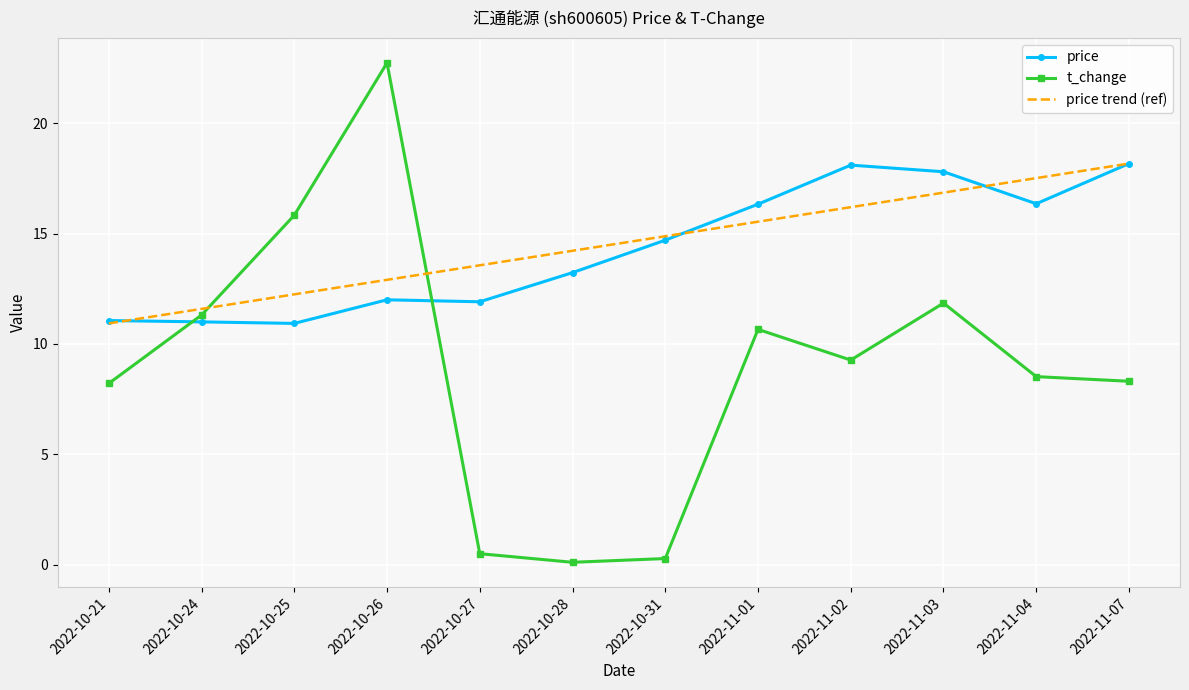

The value of t_change at 2022-10-21 is 8.2. True or false?

True